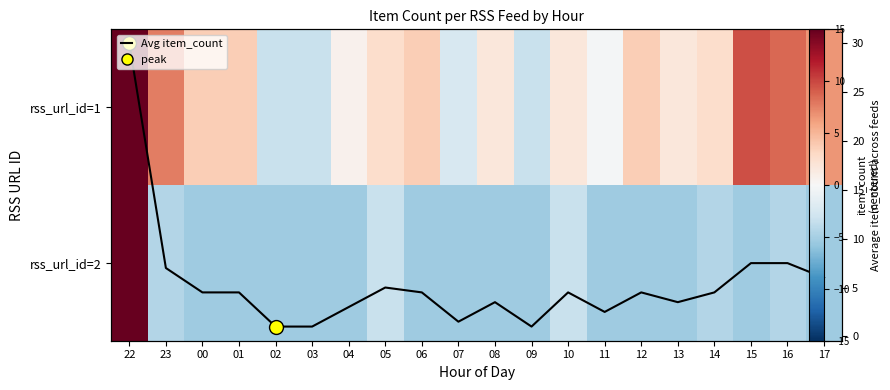

At 00, list the series in order from smallest to largest.

rss_url_id=2, rss_url_id=1, Avg item_count